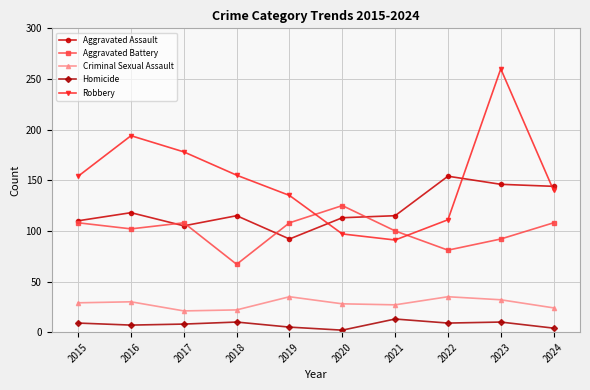

The Criminal Sexual Assault series shows 21 at 2017. True or false?

True